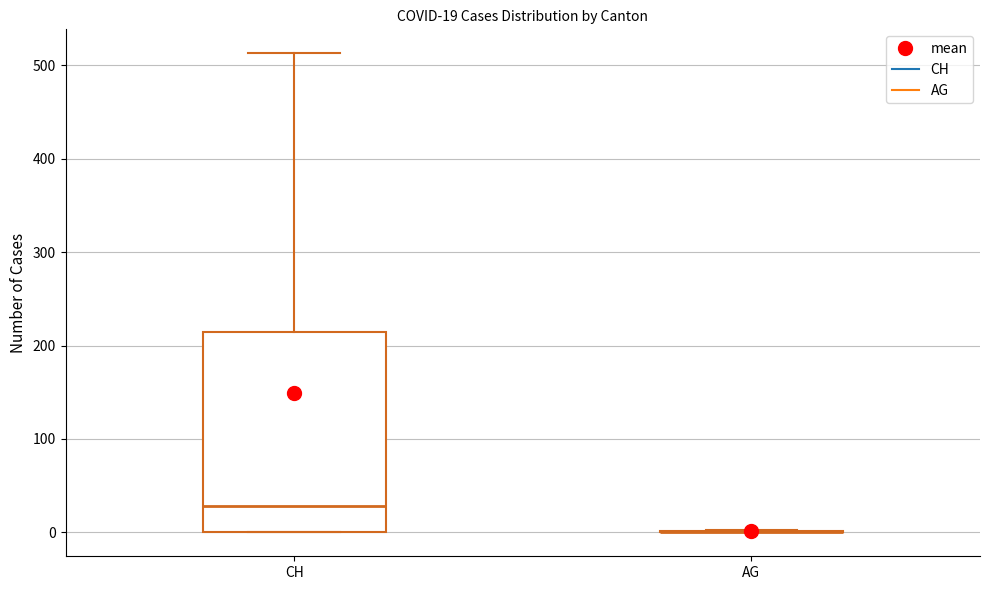

Comparing the boxes themselves (not the whiskers), which one is the tallest?

CH